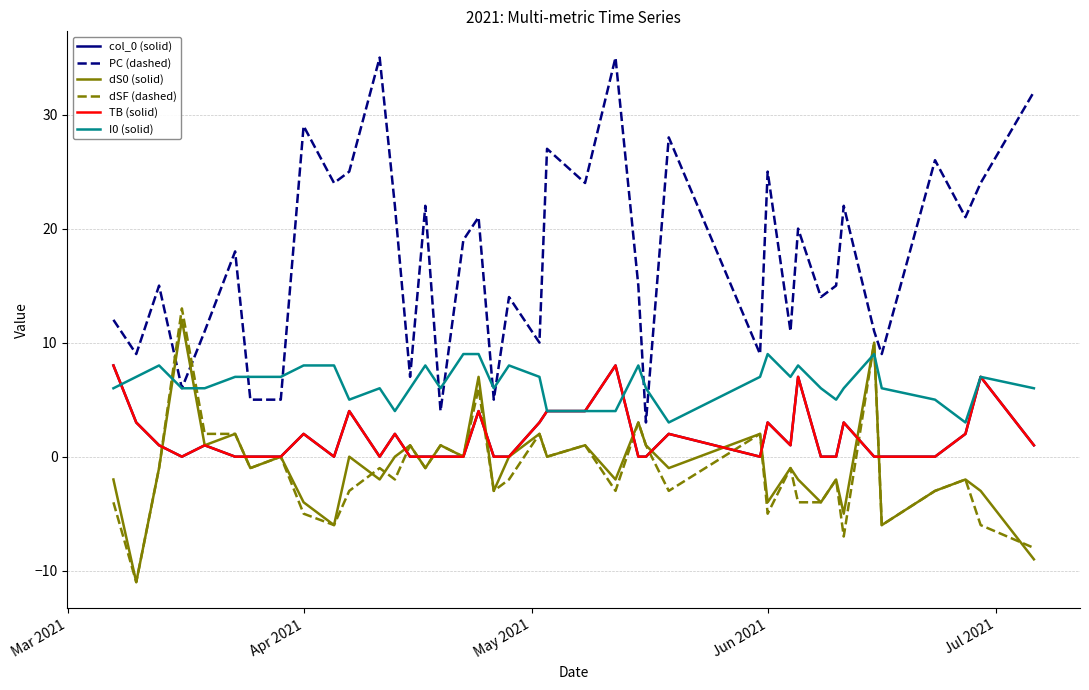

Does the chart display data point markers on the line(s)?

No